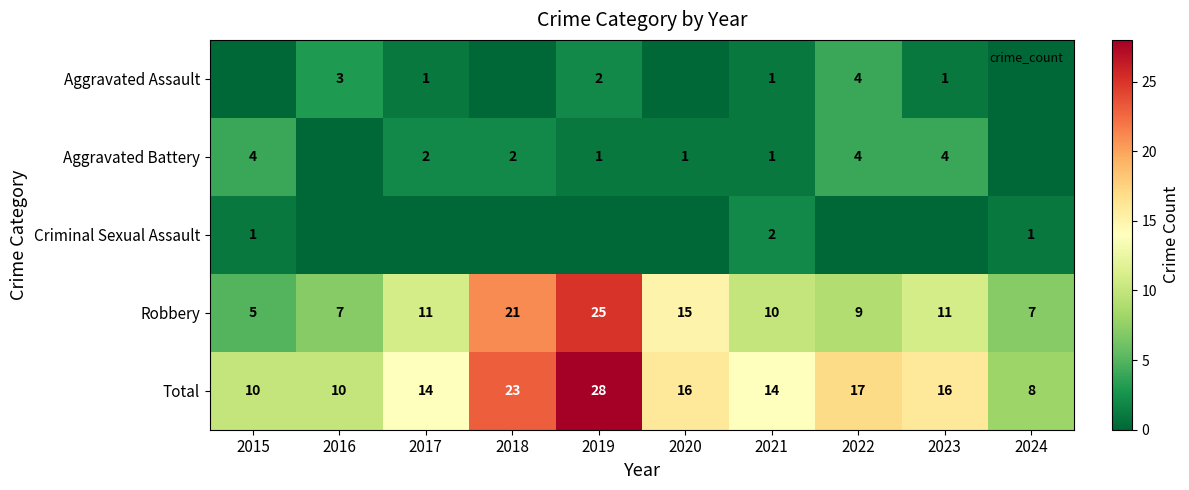

Is it true that Robbery equals 3 at 2022?

False